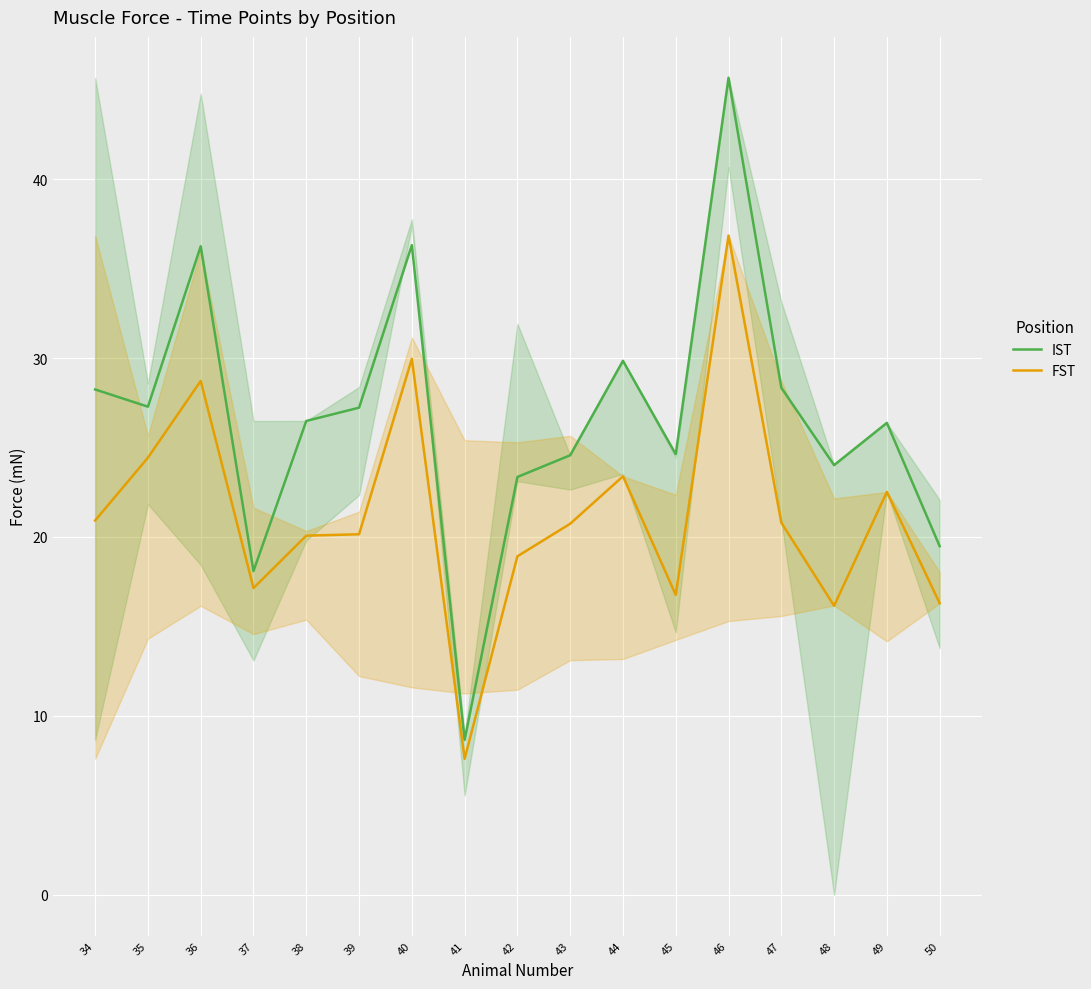

At how many categories does at least one series exceed 22?

14